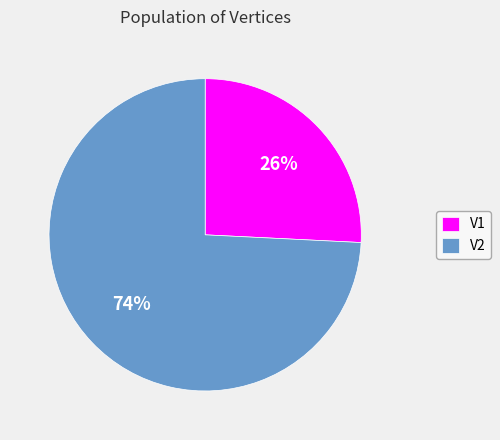

To the nearest percent, what is the difference between the largest and smallest slice percentages?

48%